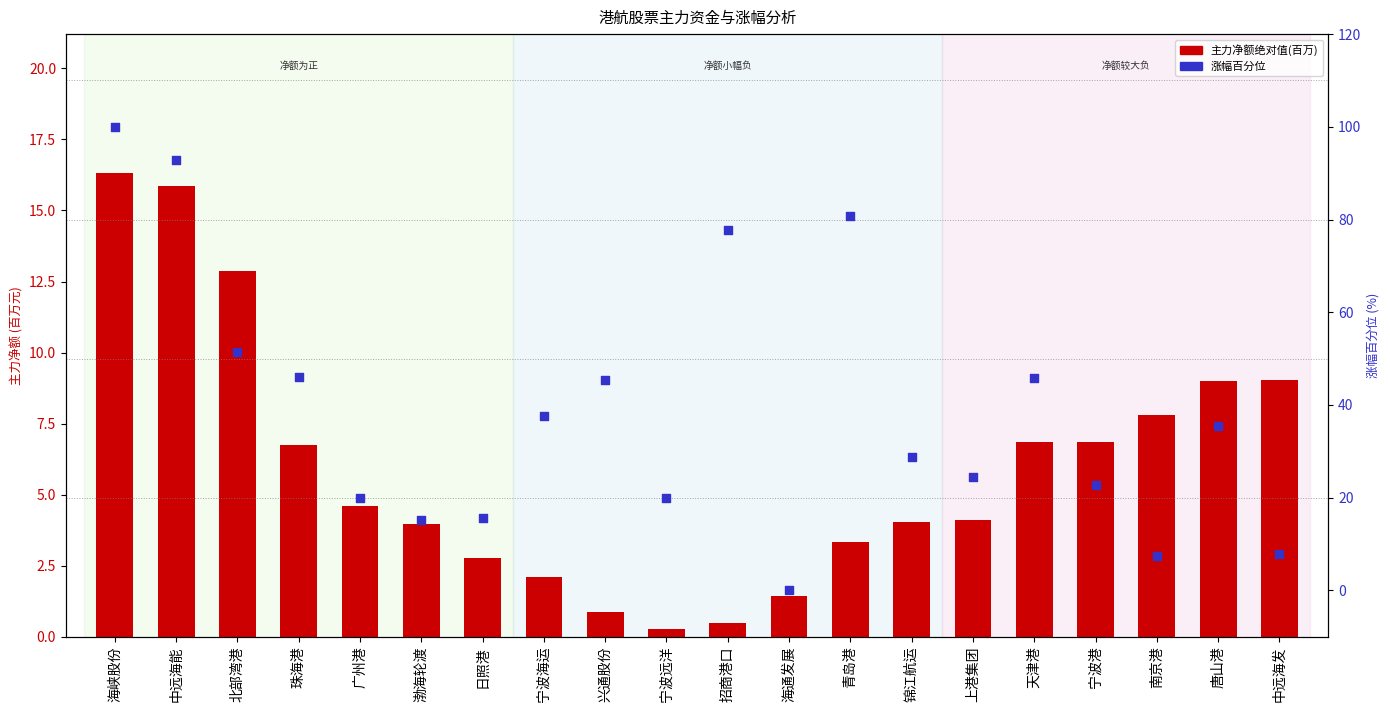

At how many categories does at least one series exceed 44?

8